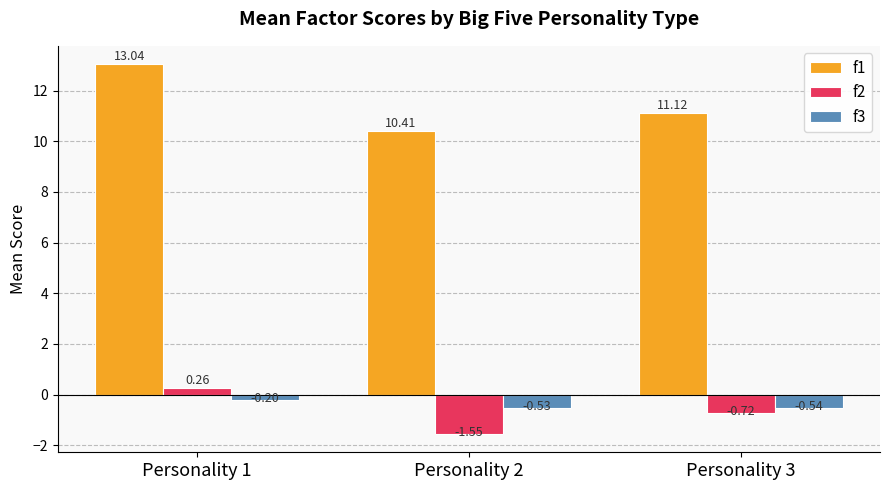

What is the maximum value shown in the chart?

13.0